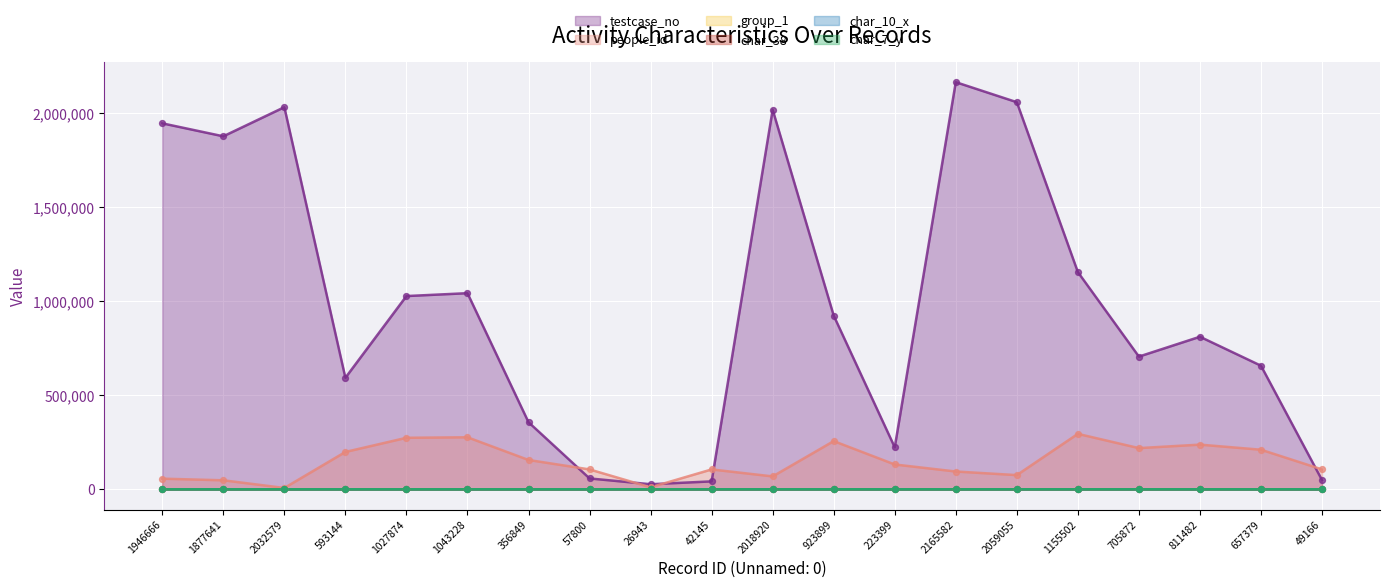

Is the value of char_38 at 657379 greater than the value of testcase_no at 811482?

No